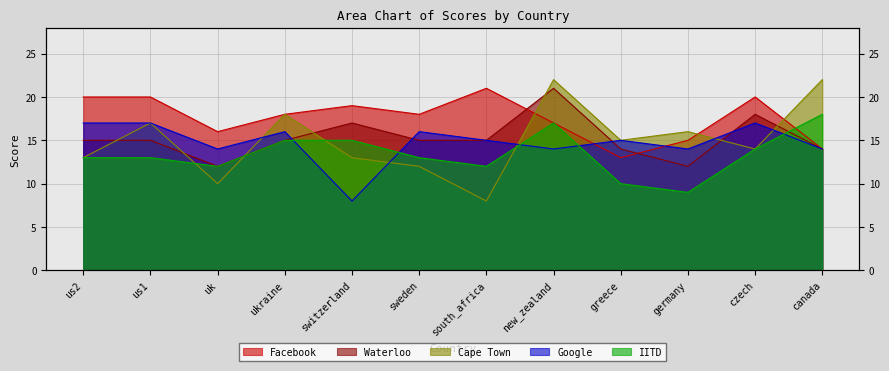

At which label does Facebook first exceed 18?

us2